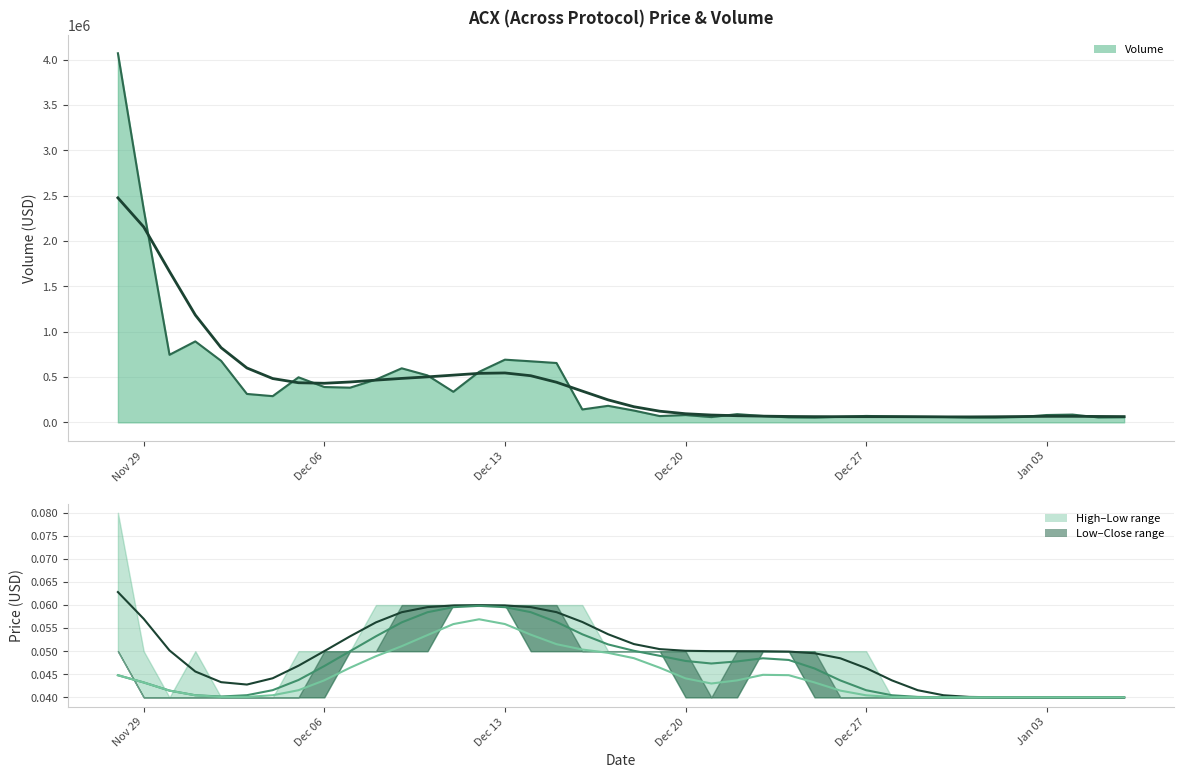

How many distinct data groups are displayed?

3